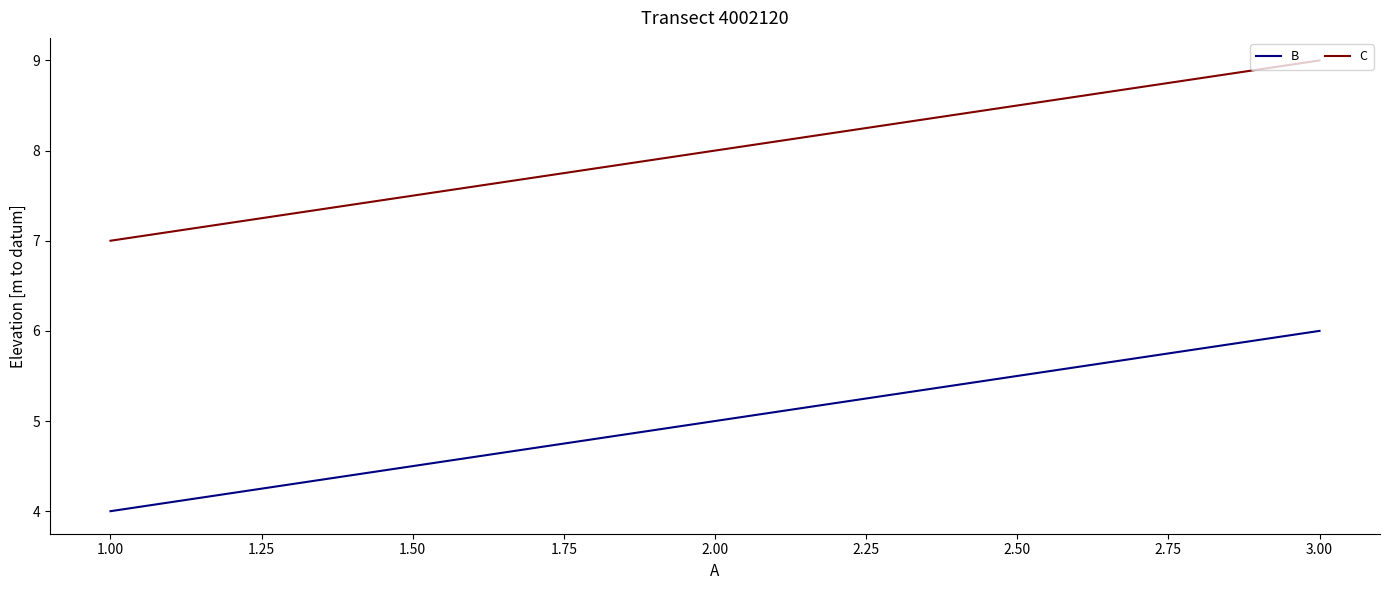

What position from the left is 3.00?

3